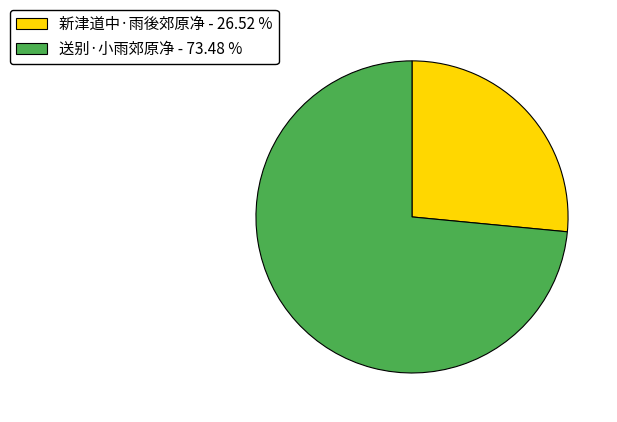

What is the smallest slice in the pie chart?

新津道中·雨後郊原净